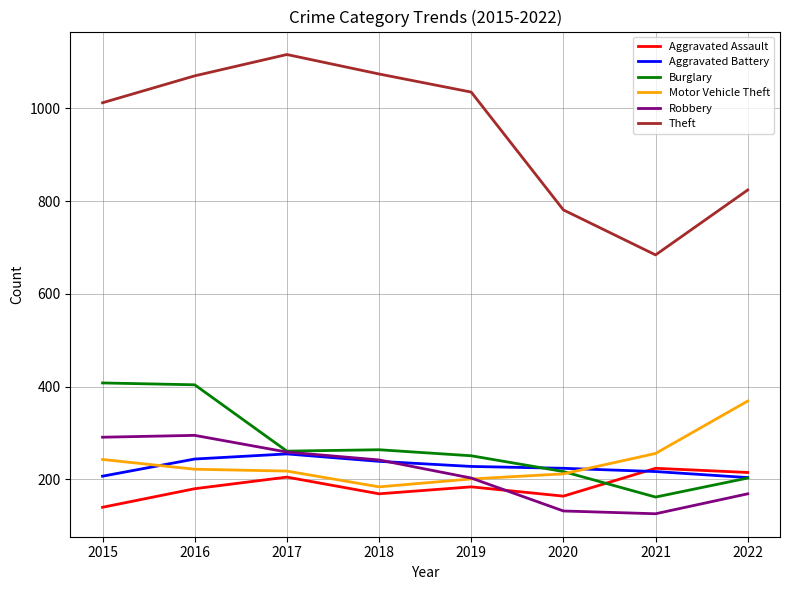

Is the value of Motor Vehicle Theft at 2022 greater than the value of Robbery at 2021?

Yes